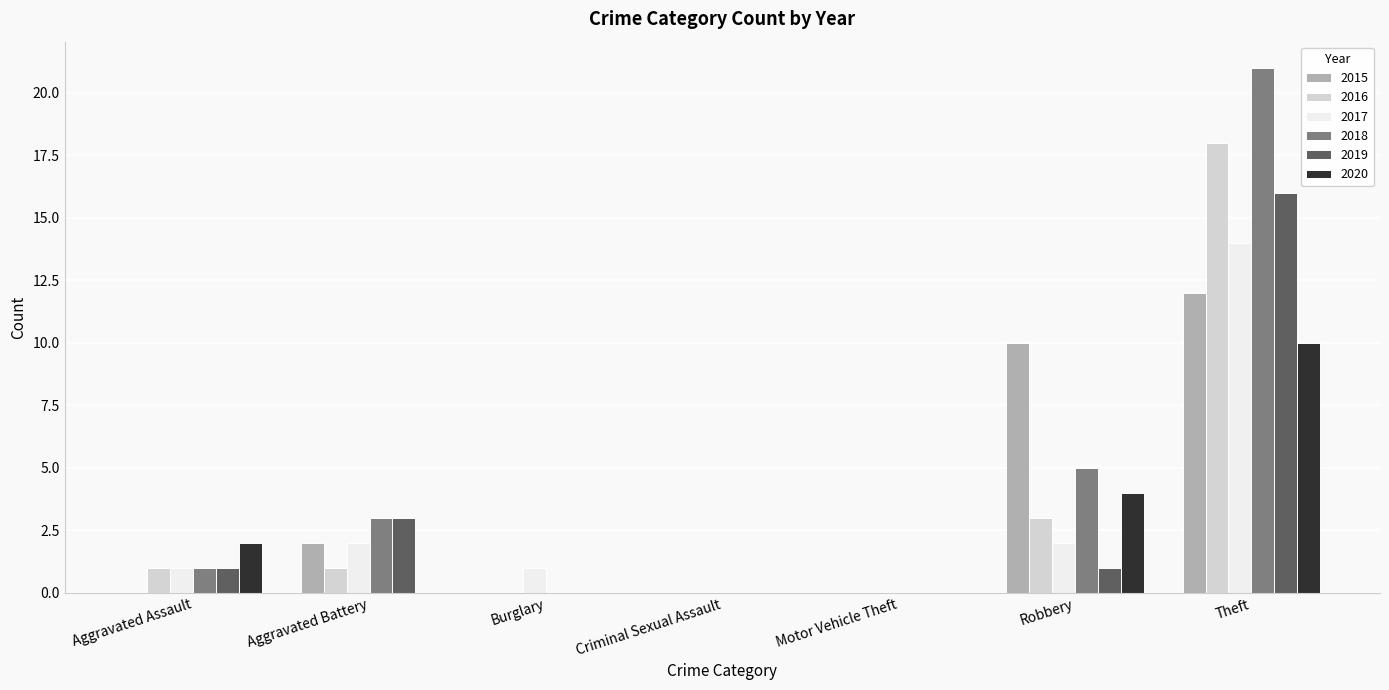

Which category has the highest value in the 2020 series?

Theft